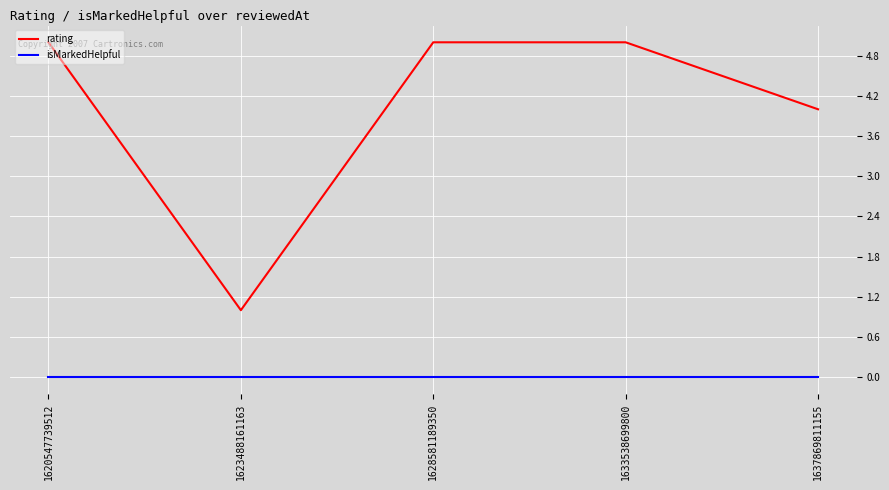

List the series in order of their overall mean, highest first.

rating, isMarkedHelpful